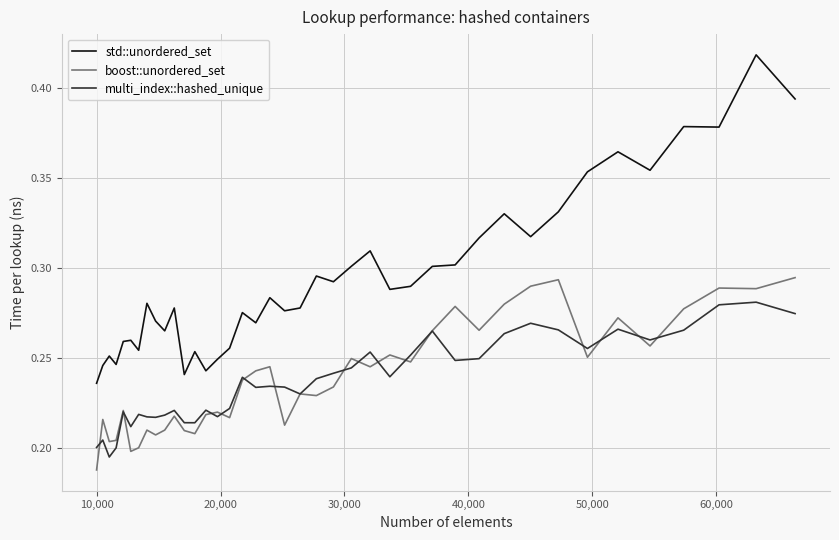

Count the boost::unordered_set values in the range 0 to 1.

40